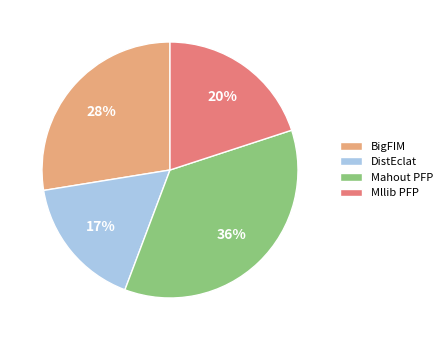

Rank the categories by value from highest to lowest.

Mahout PFP, BigFIM, Mllib PFP, DistEclat